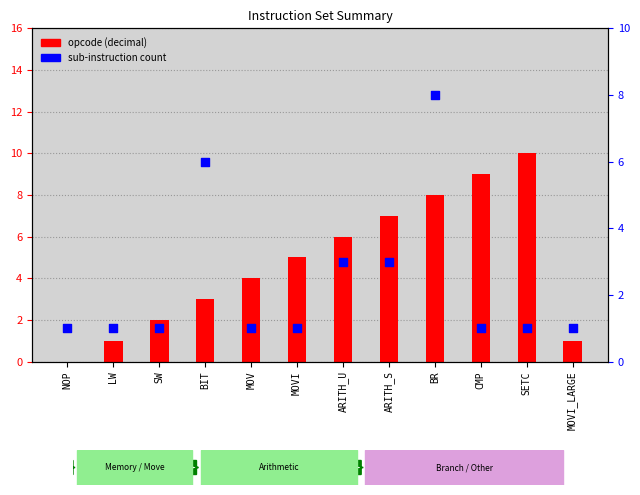

What is the total value across all series at NOP?

1